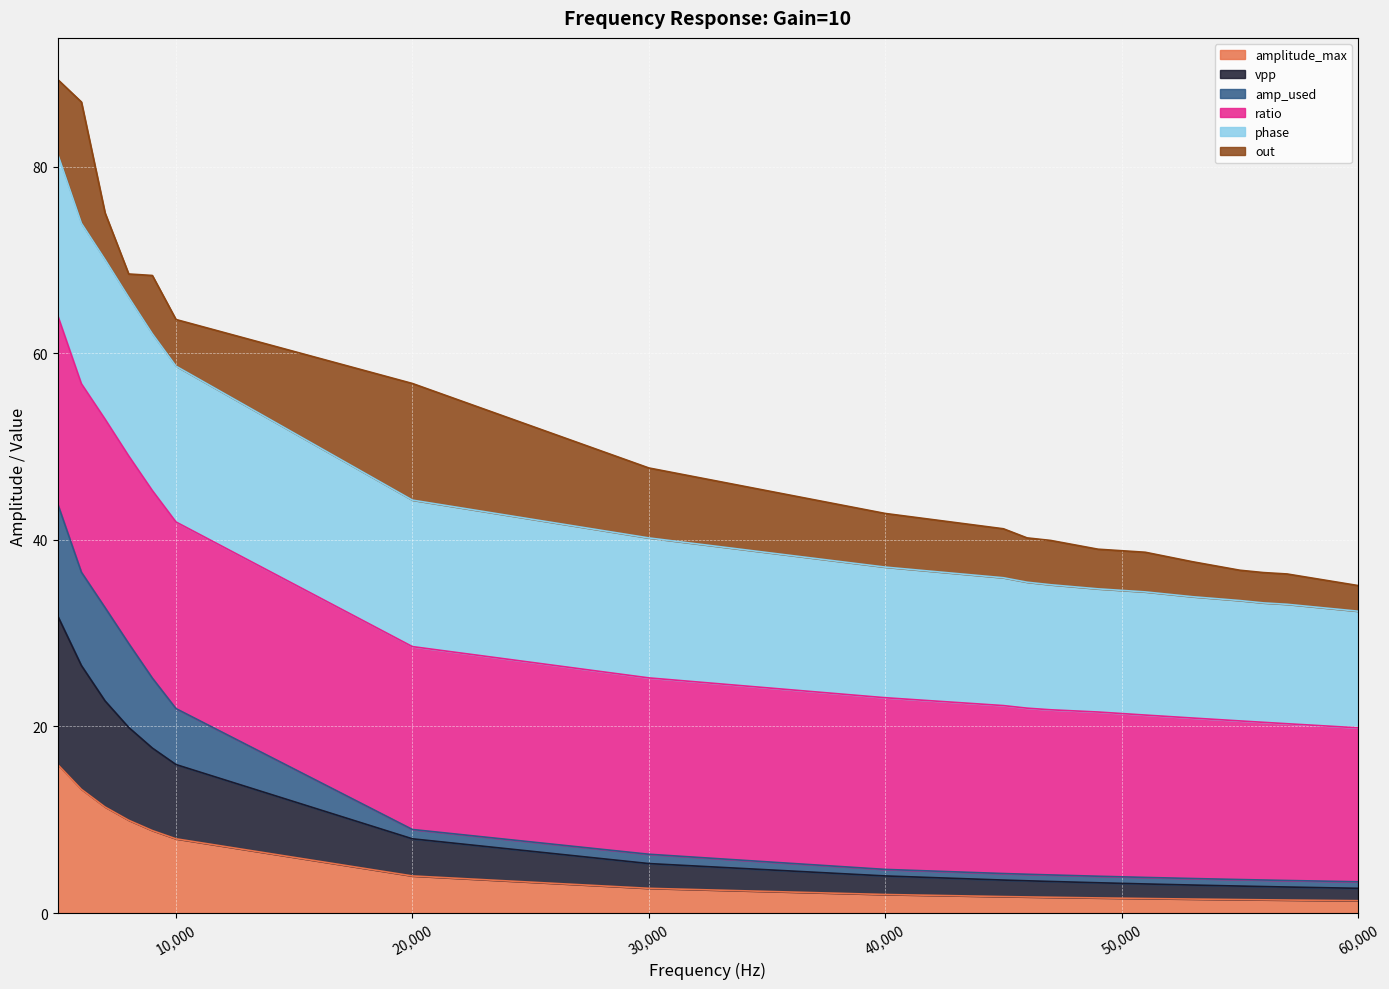

Does the chart display data point markers on the line(s)?

No